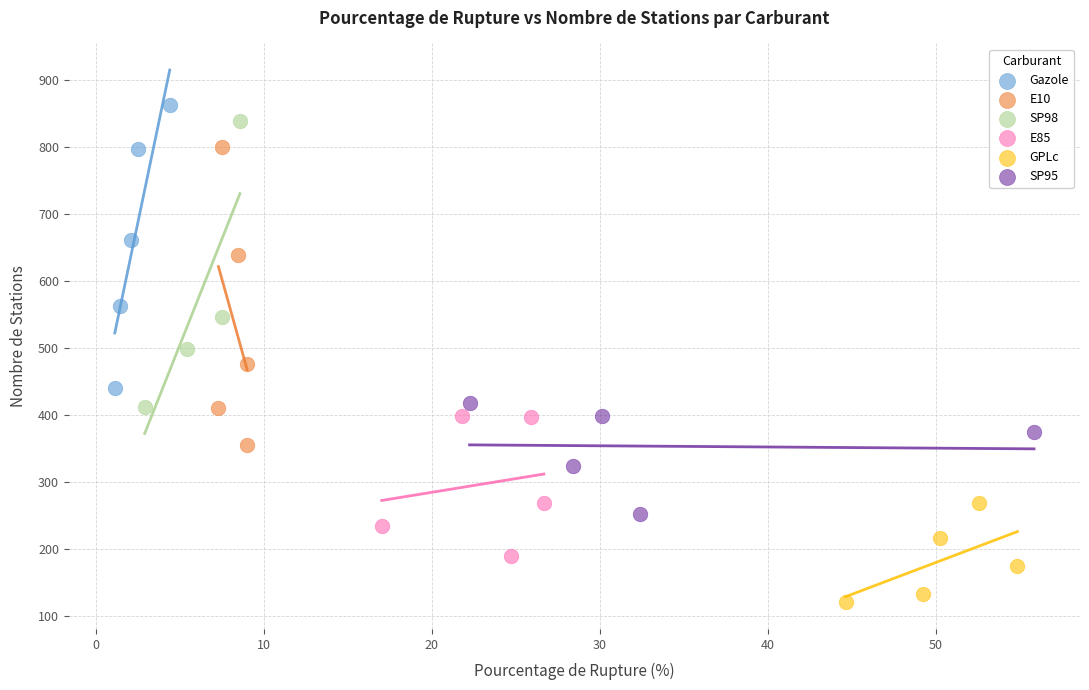

Which series has the widest spread of Y values?

E10